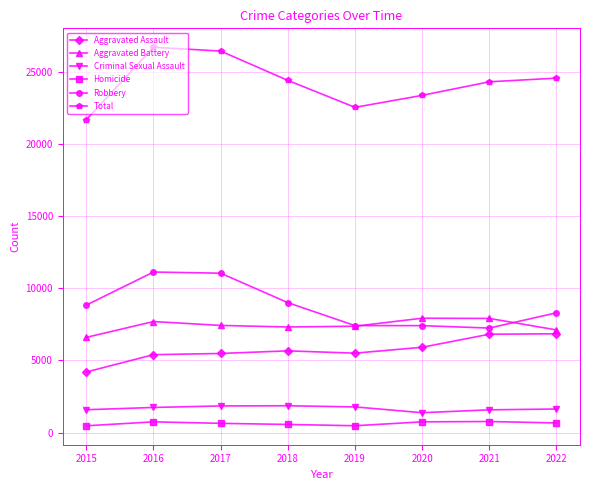

Which series has the widest spread of values?

Total